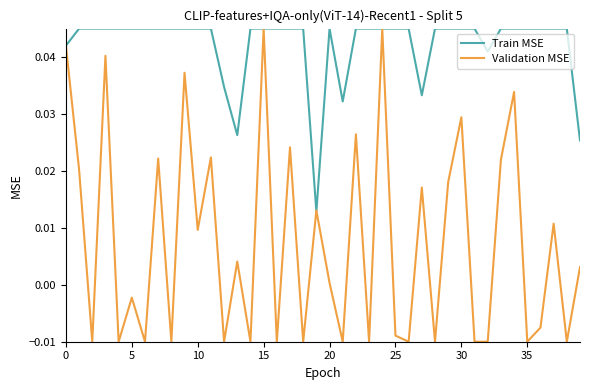

Which series has the widest spread of values?

Validation MSE